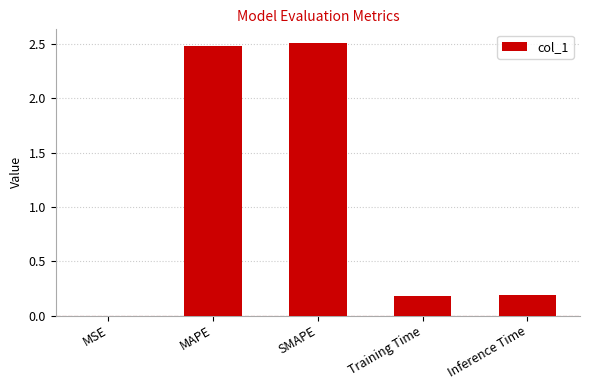

Between SMAPE and Inference Time, which is larger?

SMAPE